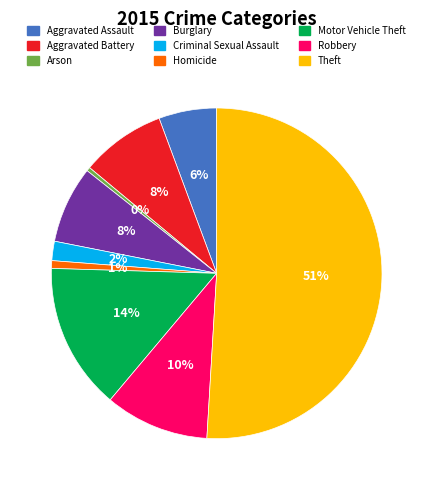

To the nearest percent, what is the combined percentage of Criminal Sexual Assault and Arson?

2%